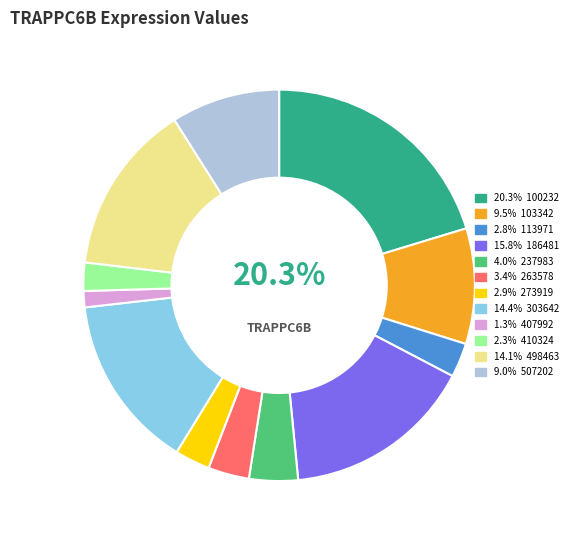

Do 1.3% 407992 and 2.8% 113971 together represent more than half of the pie?

No